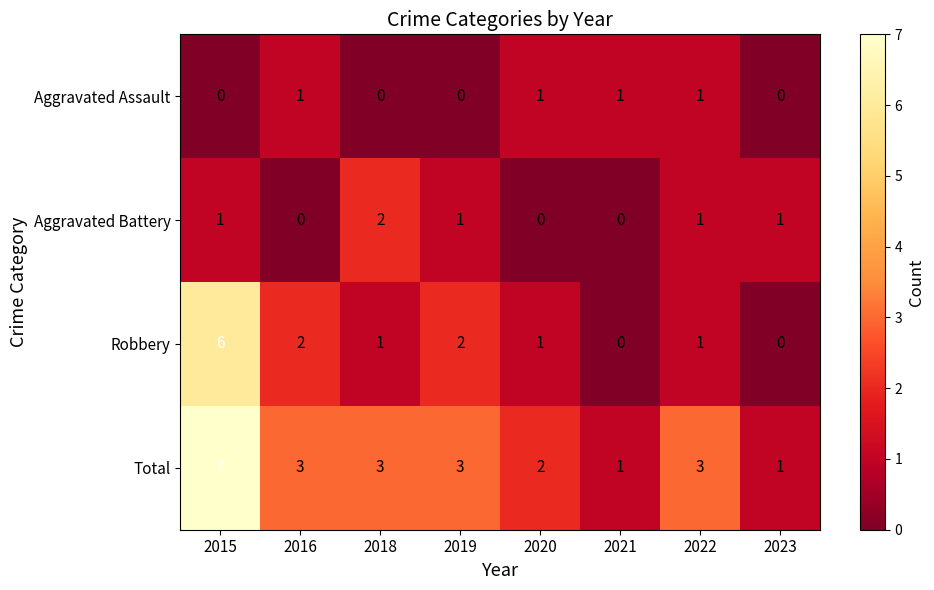

What is the difference between the highest and lowest values at 2018?

3